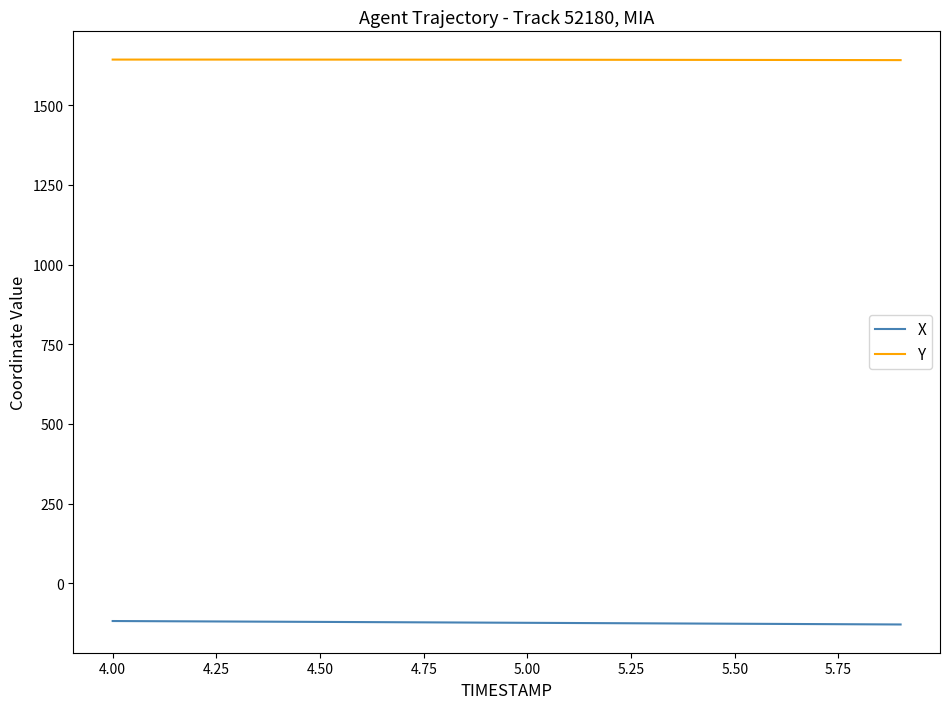

What is the lowest value of the X series?

-128.6